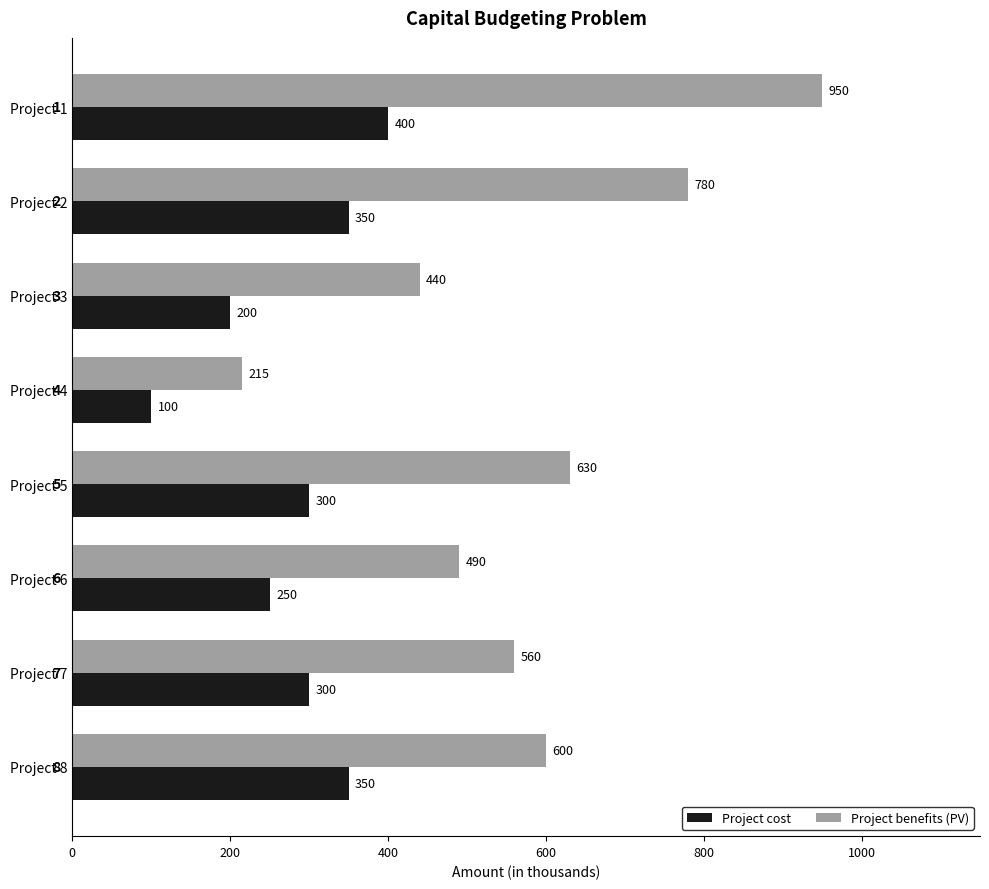

What is the difference between the maximum and minimum values in the Project cost series?

300